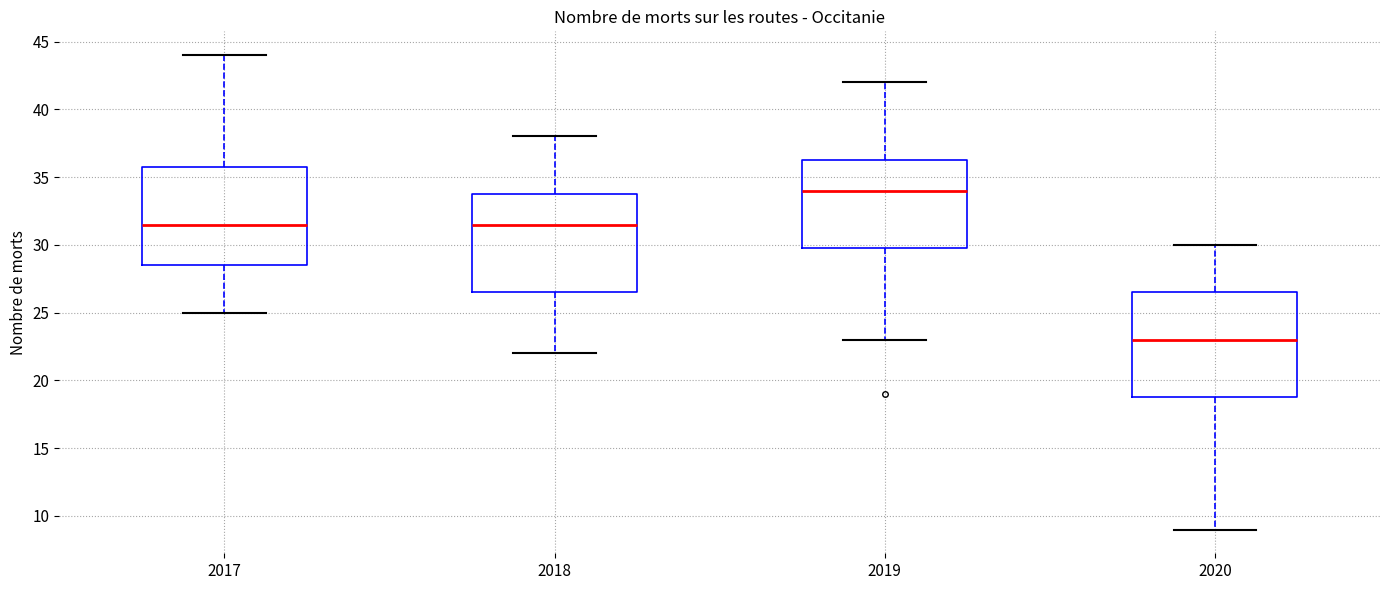

Reading left to right, transcribe this box plot: for each box, give where its median line is, the range the box spans, and where its two whiskers end, as read against the y-axis. The values are not printed on the chart, so give them approximately, as read against the axis.

2017: median 31.5, box 28.5 to 36.0, whiskers 25.0 to 44.0
2018: median 31.5, box 26.5 to 34.0, whiskers 22.0 to 38.0
2019: median 34.0, box 30.0 to 36.5, whiskers 23.0 to 42.0
2020: median 23.0, box 19.0 to 26.5, whiskers 9.0 to 30.0